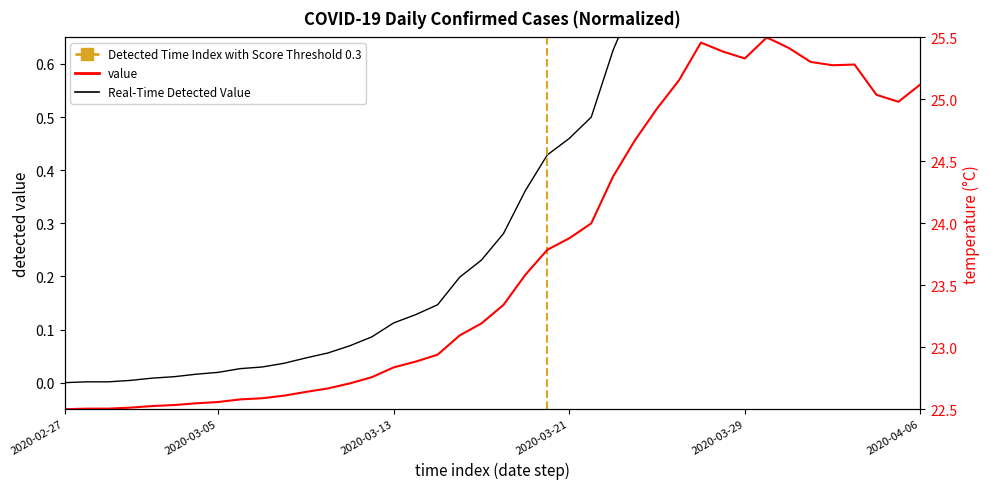

List the labels in order of value, smallest first.

2020-02-27, 2020-02-28, 2020-02-29, 2020-03-01, 2020-03-02, 2020-03-03, 2020-03-04, 2020-03-05, 2020-03-06, 2020-03-07, 2020-03-08, 2020-03-09, 2020-03-10, 2020-03-11, 2020-03-12, 2020-03-13, 2020-03-14, 2020-03-15, 2020-03-16, 2020-03-17, 2020-03-18, 2020-03-19, 2020-03-20, 2020-03-21, 2020-03-22, 2020-03-23, 2020-03-24, 2020-03-25, 2020-04-05, 2020-04-04, 2020-04-06, 2020-03-26, 2020-04-02, 2020-04-03, 2020-04-01, 2020-03-29, 2020-03-28, 2020-03-31, 2020-03-27, 2020-03-30